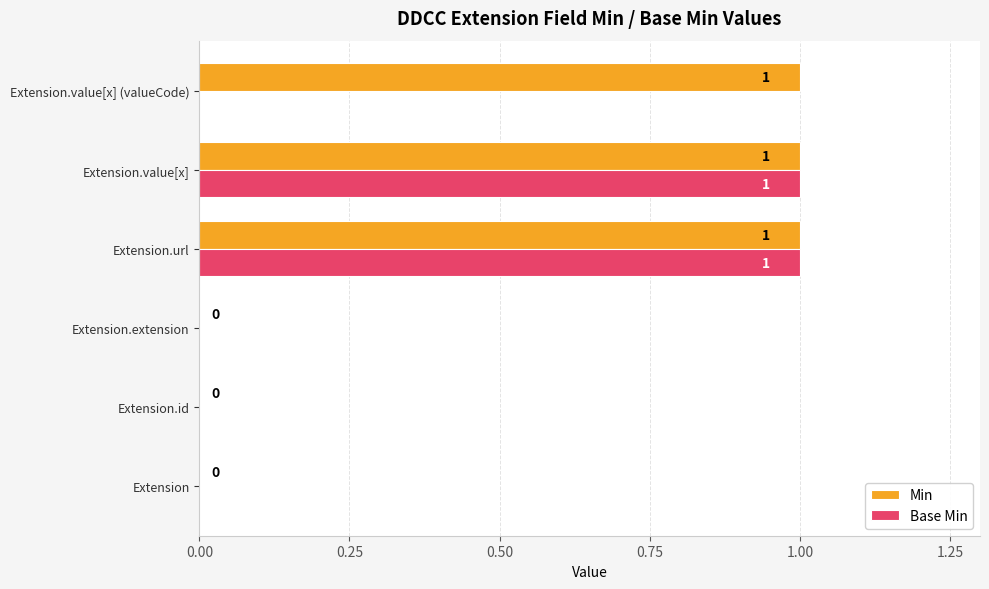

Is the value of Base Min at Extension.value[x] greater than the value of Min at Extension?

Yes